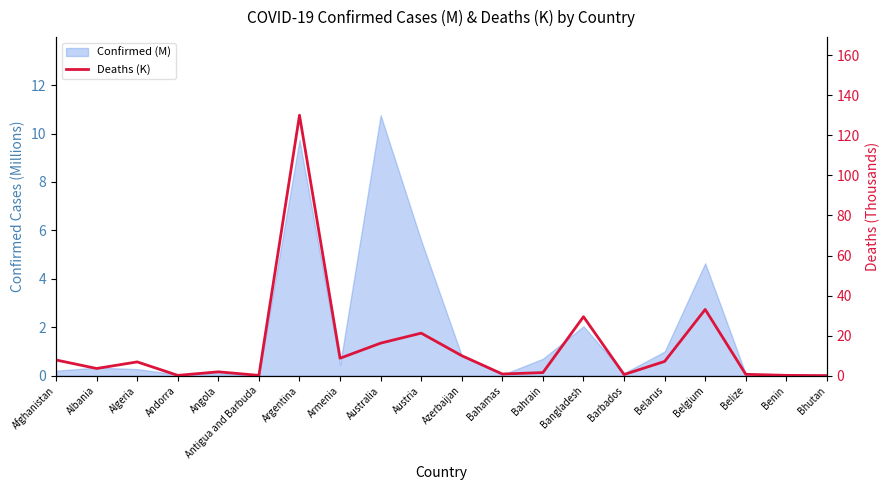

What is the maximum value shown in the chart?

130.0